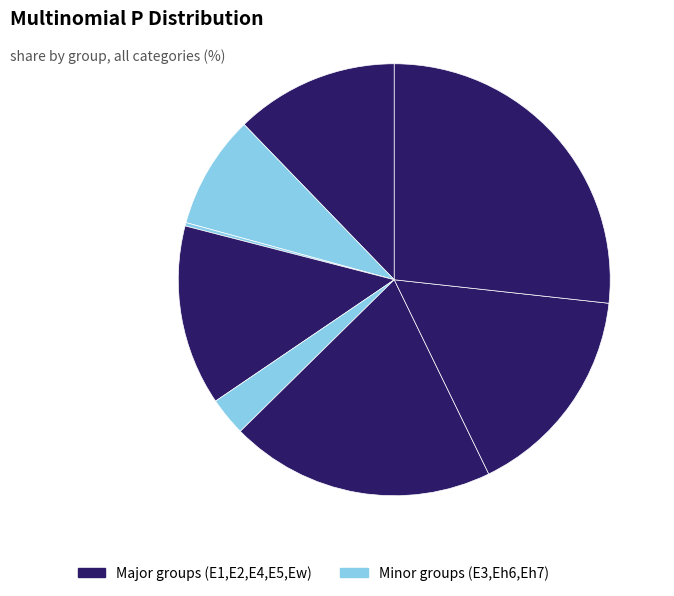

Is there a majority slice in this chart?

No